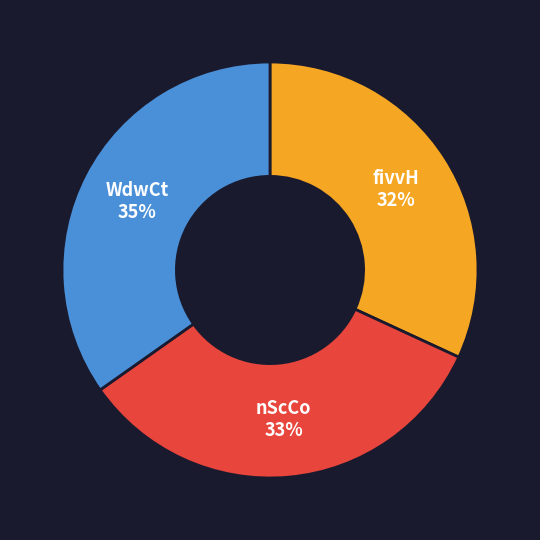

Which slice is the largest?

WdwCt